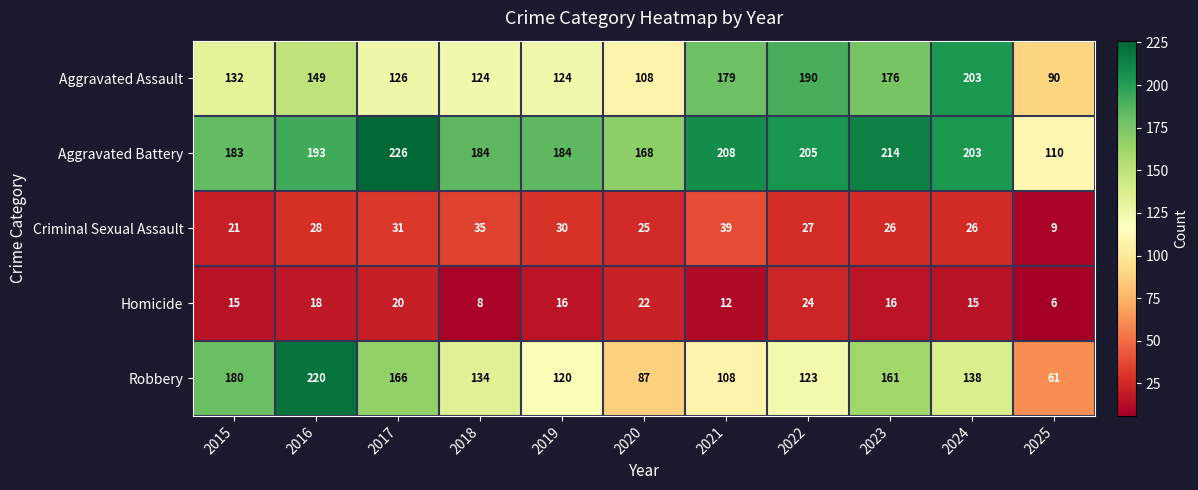

What is the difference between the highest and lowest values at 2022?

181